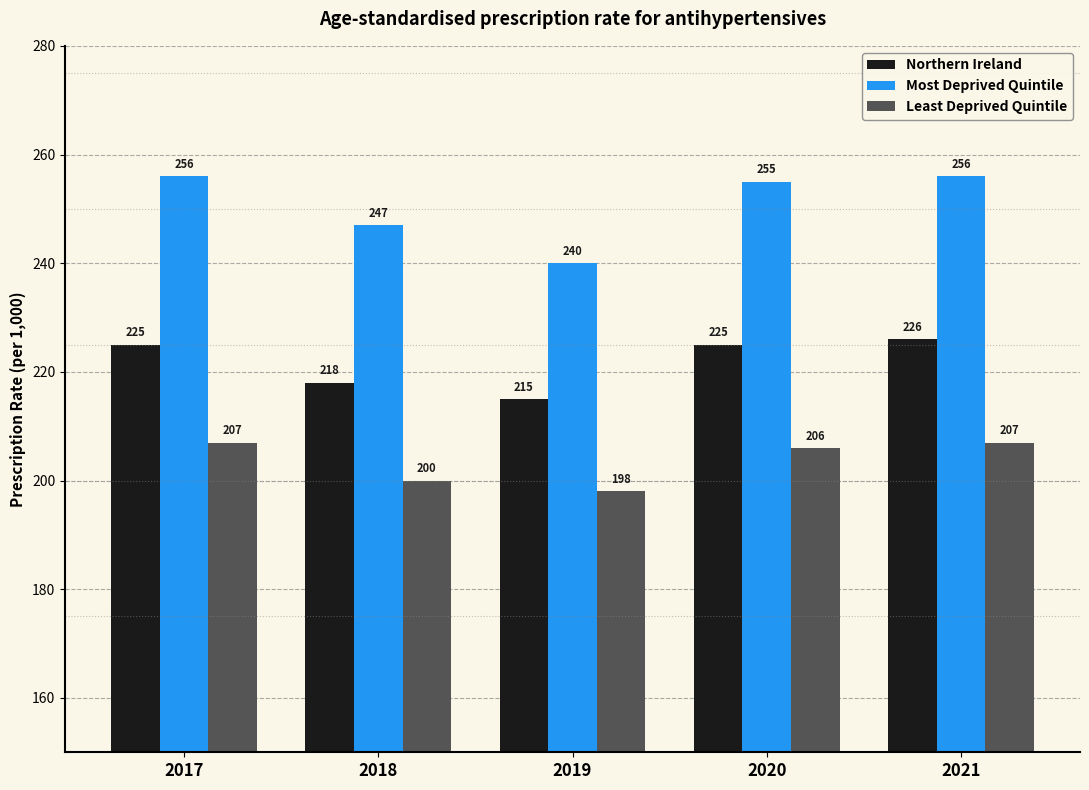

List the series in order of their peak value, lowest first.

Least Deprived Quintile, Northern Ireland, Most Deprived Quintile